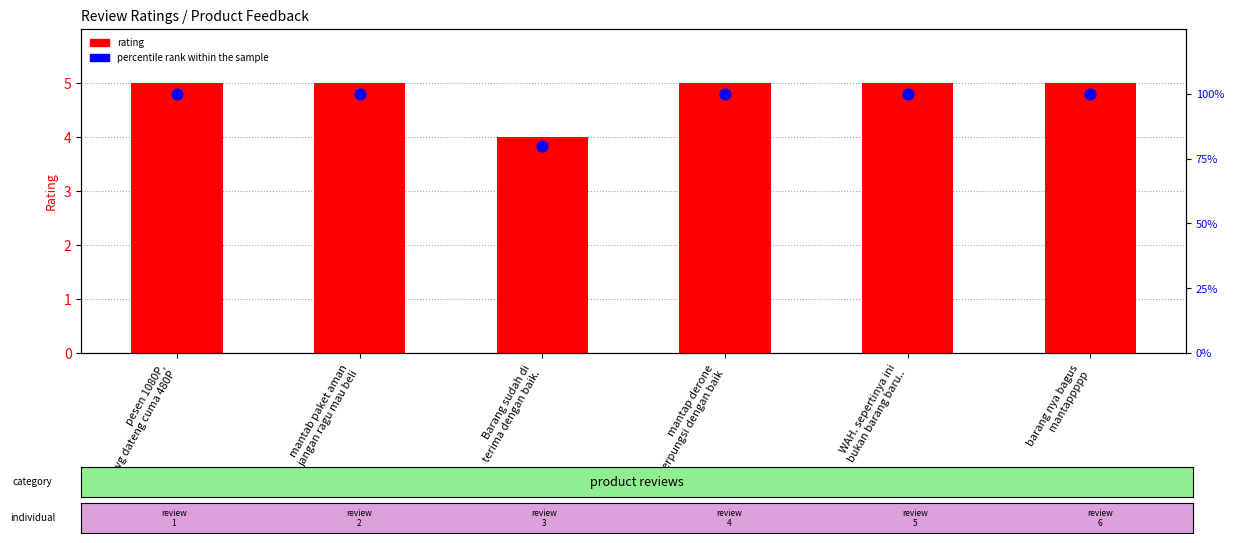

Is the value of rating at WAH. sepertinya ini
bukan barang baru.. greater than the value of percentile rank within the sample at Barang sudah di
terima dengan baik.?

No